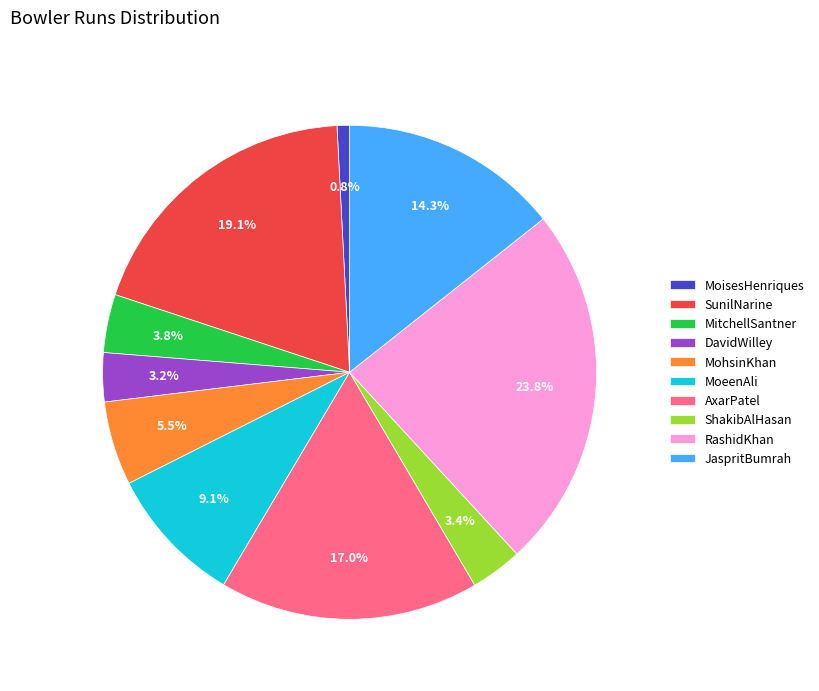

Does SunilNarine account for over 50% of the chart?

No